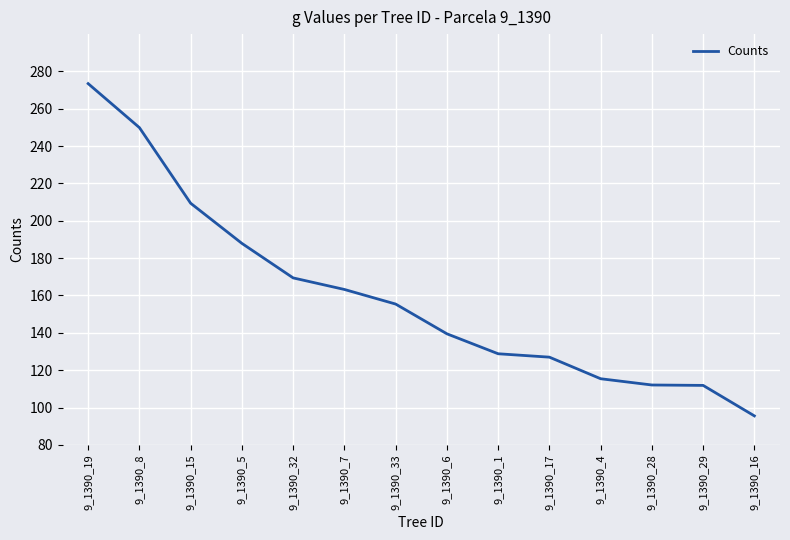

Does the chart have visible grid lines?

Yes